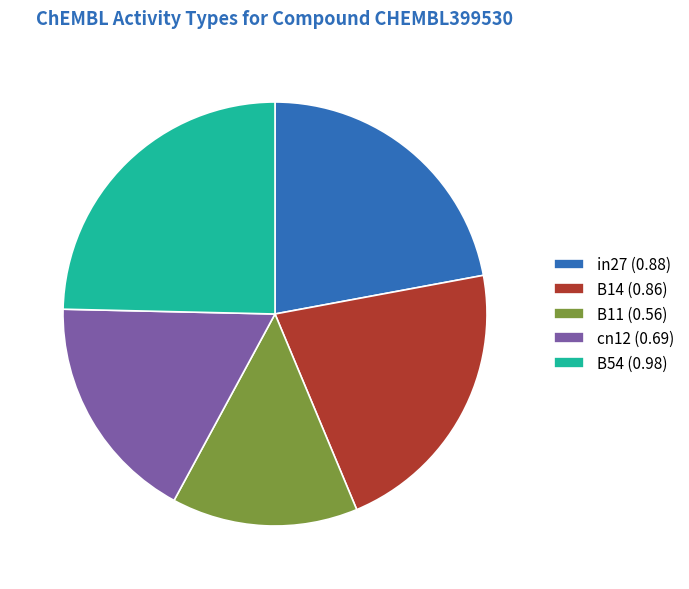

Count the number of slices in the pie.

5